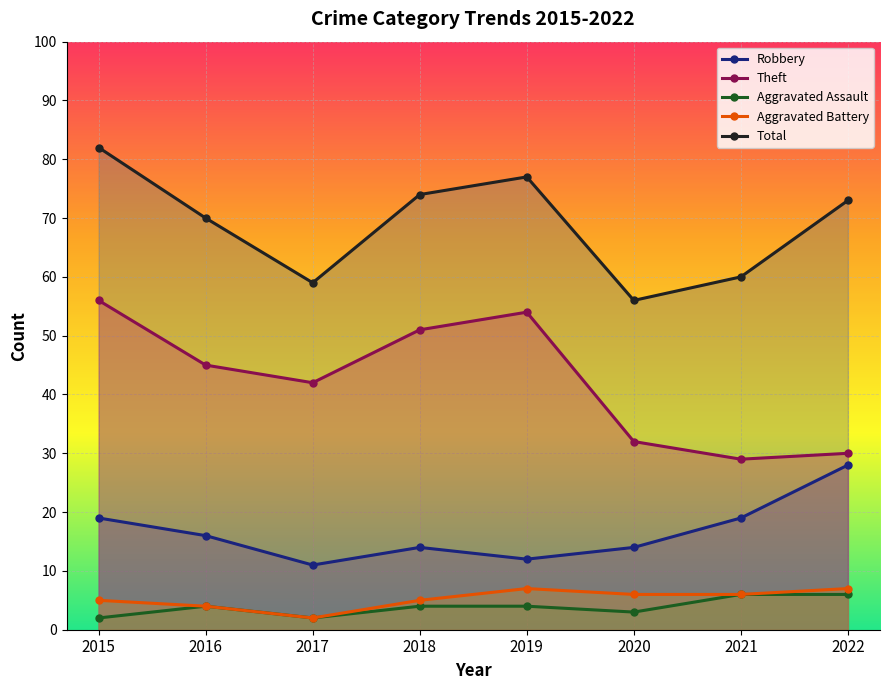

How many lines are shown in the chart?

5